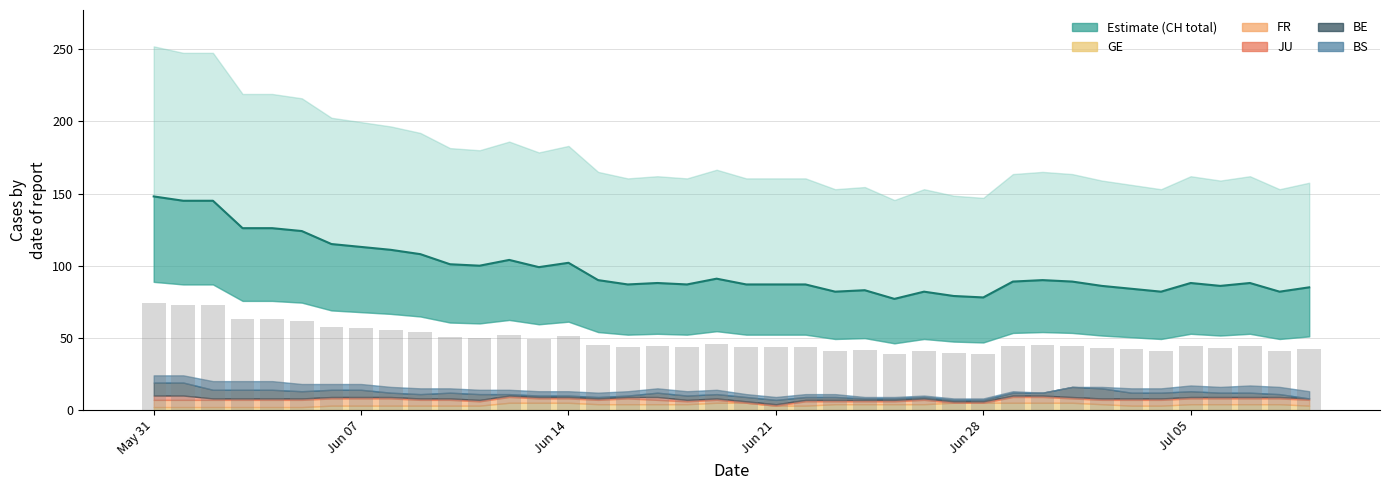

What is the difference between the GE values at 33 and 19?

2